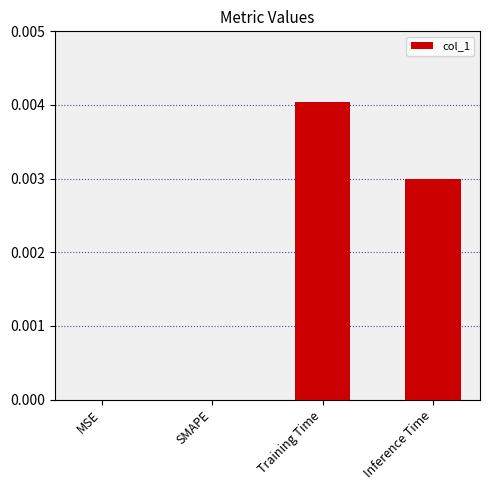

Which label corresponds to the largest value in the chart?

Training Time